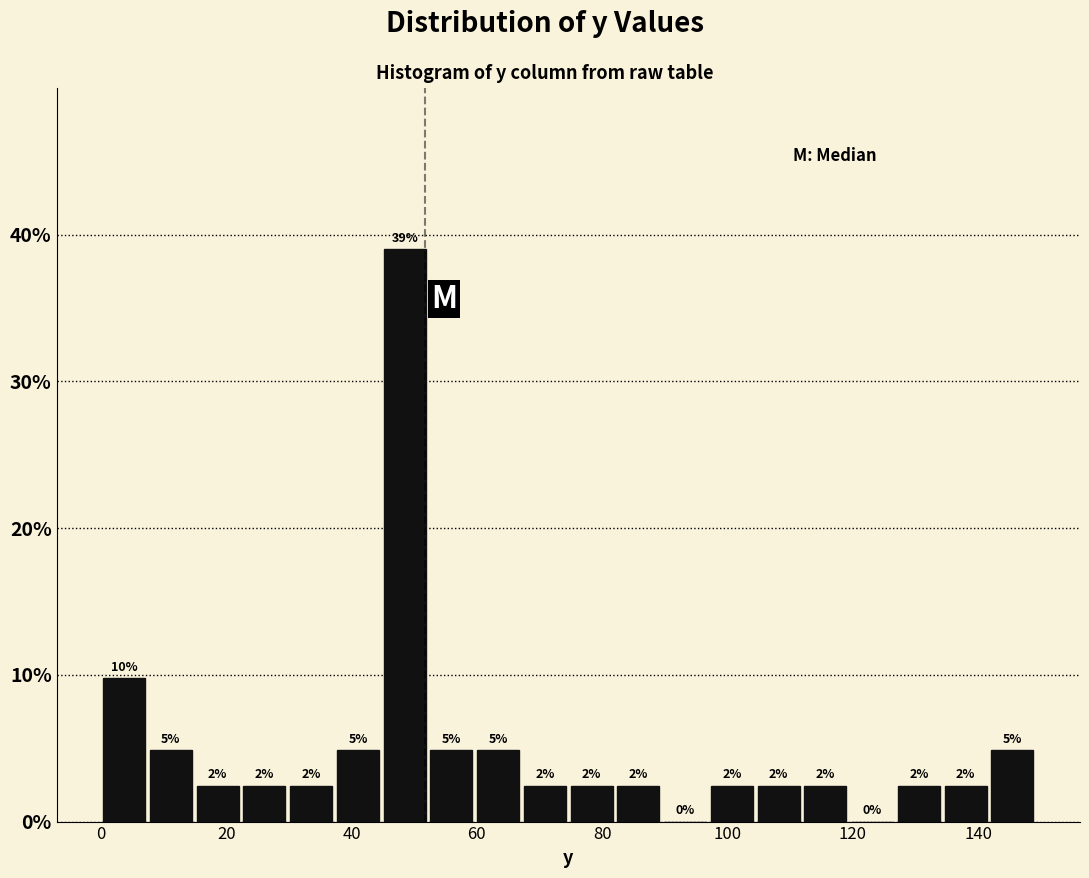

Around what value on the x-axis is the tallest bar? Give the approximate position of its centre, as read against the axis.

48